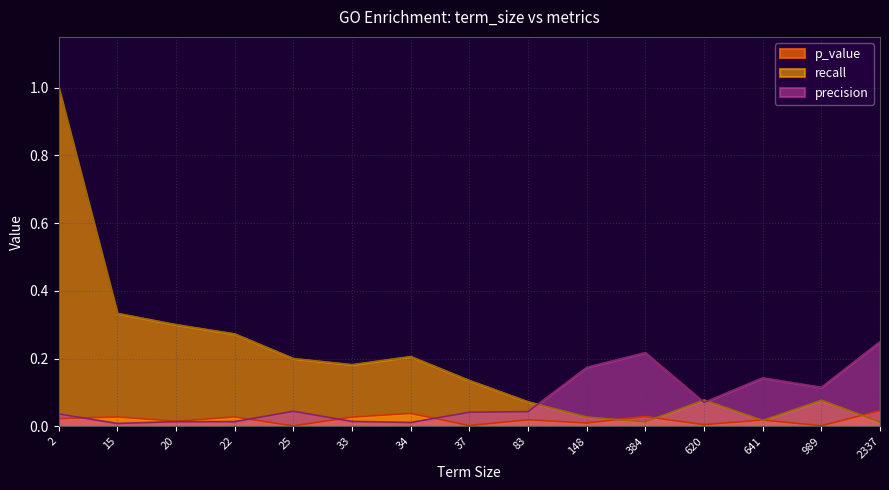

True or false: recall has more than 2 interior local peaks.

True